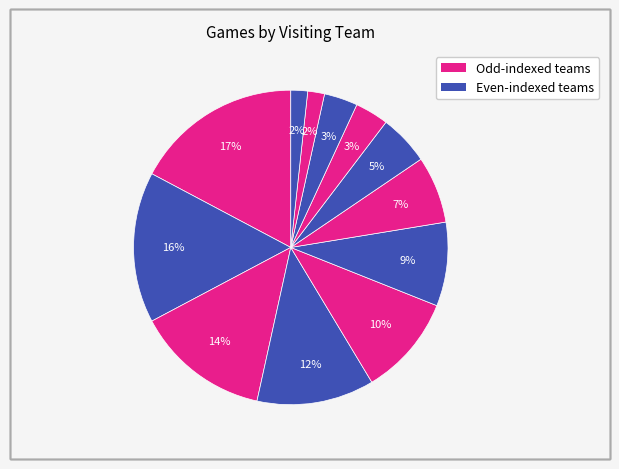

Count the number of slices in the pie.

12